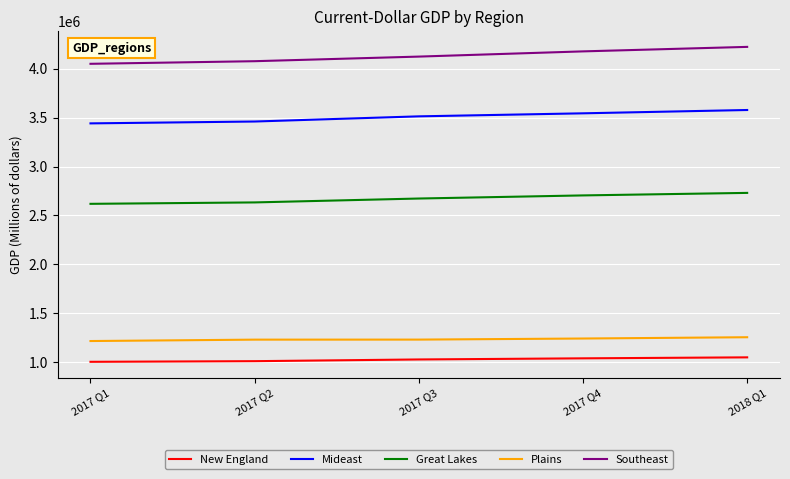

What is the difference between the Great Lakes values at 2018 Q1 and 2017 Q1?

111768